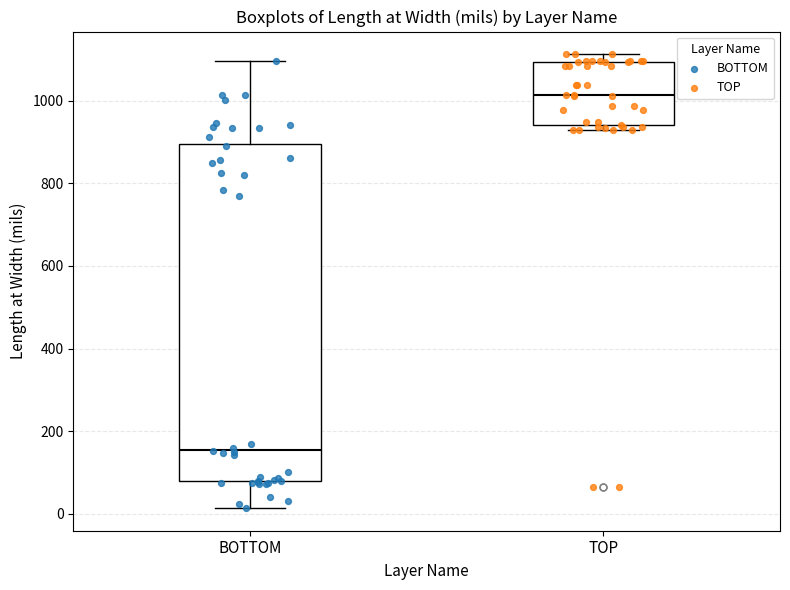

Reading left to right, read every box against the y-axis: the position of its median line, the range the box covers, and the ends of its whiskers. The values are not printed on the chart, so give them approximately, as read against the axis.

BOTTOM: median 160, box 80 to 900, whiskers 20 to 1100
TOP: median 1020, box 940 to 1100, whiskers 920 to 1120